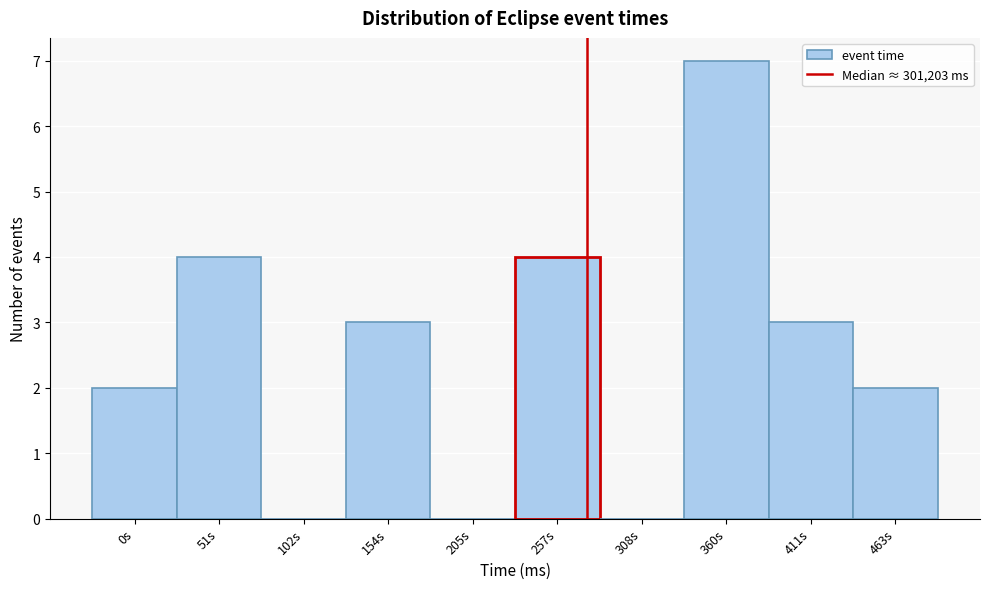

Reading left to right, transcribe all the data shown in this chart.

0s=2	51s=4	102s=0	154s=3	205s=0	257s=4	308s=0	360s=7	411s=3	463s=2